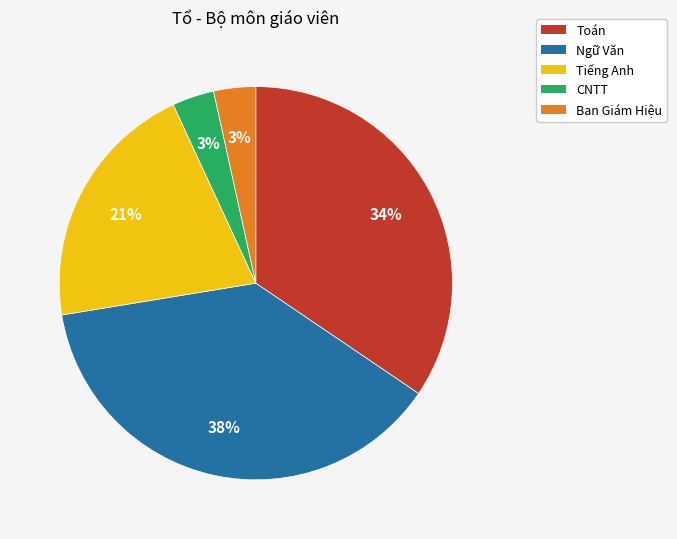

The Ngữ Văn slice represents 38% of the pie. True or false?

True